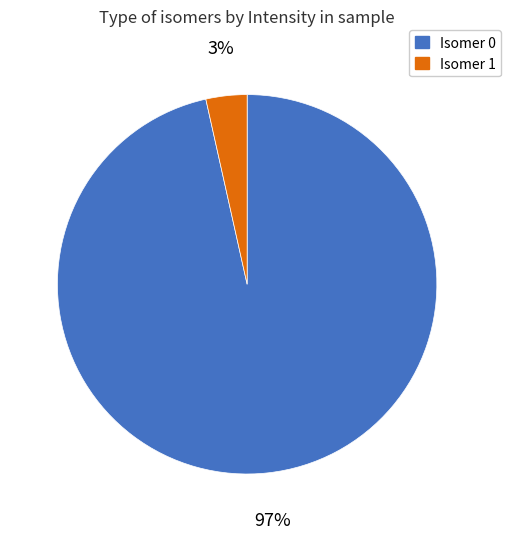

Is there any slice that represents more than half of the pie?

Yes